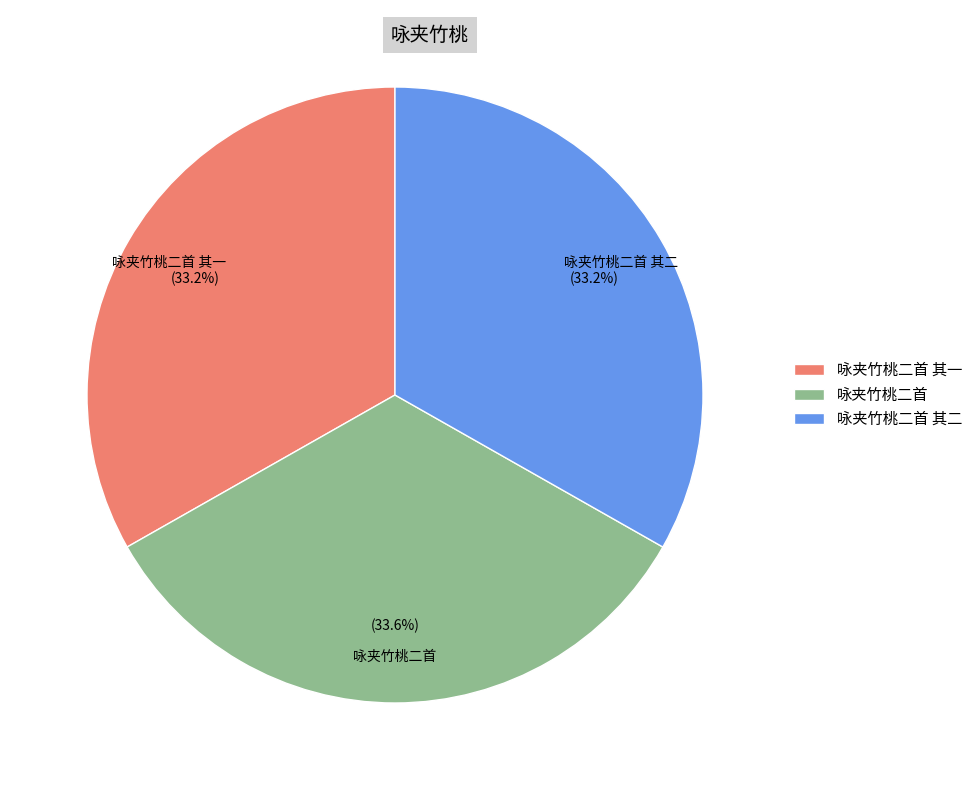

Does 咏夹竹桃二首 其二 account for over 50% of the chart?

No